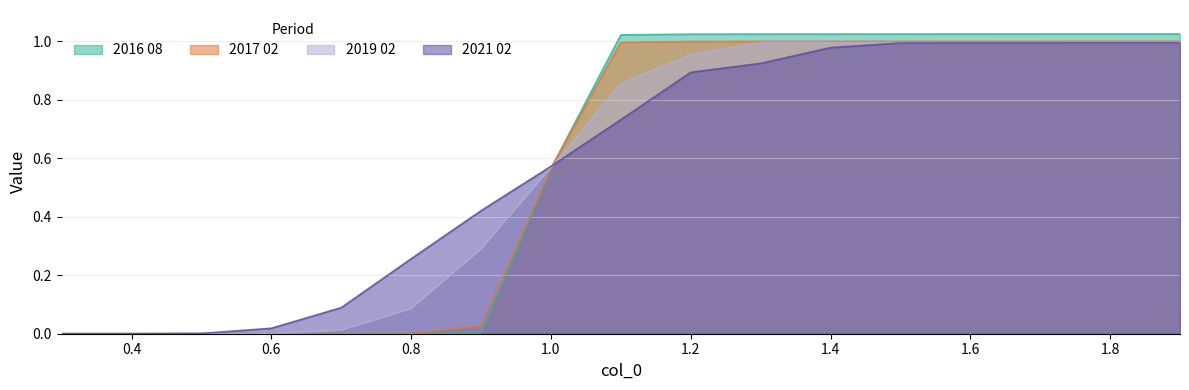

Reading right to left, what are all the values shown in this chart?

2016 08: 1.0	1.0	1.0	1.0	1.0	1.0	1.0	1.0	1.0	0.6	0.0	0.0	0.0	0.0	0.0	0.0	0.0
2017 02: 1.0	1.0	1.0	1.0	1.0	1.0	1.0	1.0	1.0	0.6	0.0	0.0	0.0	0.0	0.0	0.0	0.0
2019 02: 1.0	1.0	1.0	1.0	1.0	1.0	1.0	1.0	0.9	0.6	0.3	0.1	0.0	0.0	0.0	0.0	0.0
2021 02: 1.0	1.0	1.0	1.0	1.0	1.0	0.9	0.9	0.7	0.6	0.4	0.3	0.1	0.0	0.0	0.0	0.0